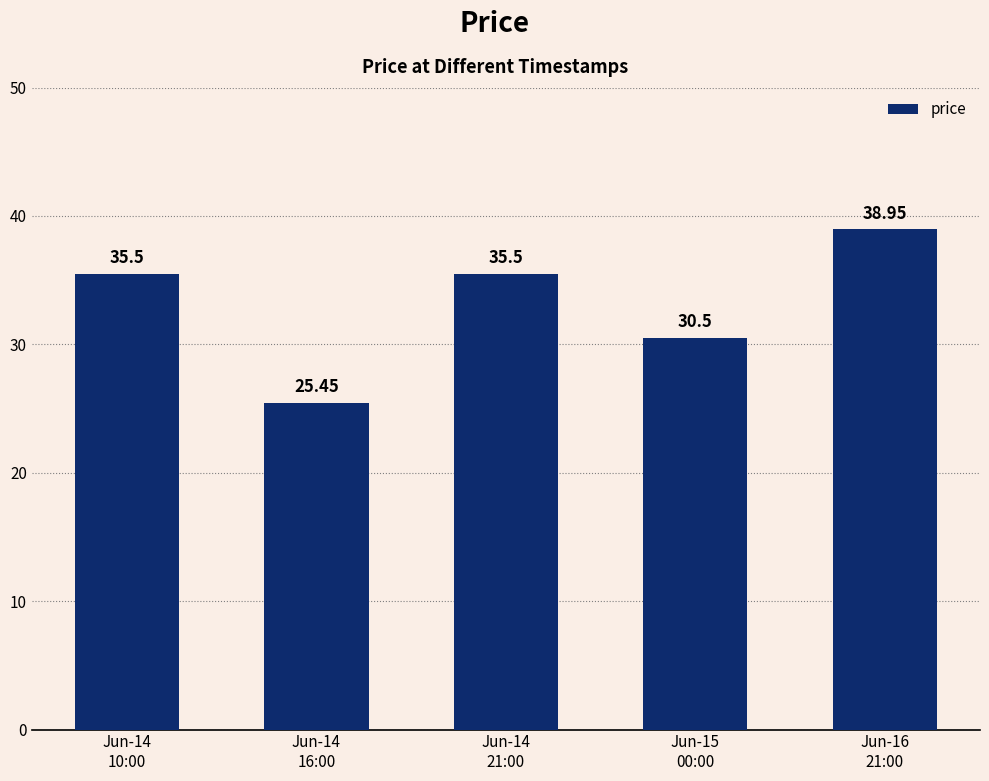

Which category has the lowest value across all series?

Jun-14
16:00